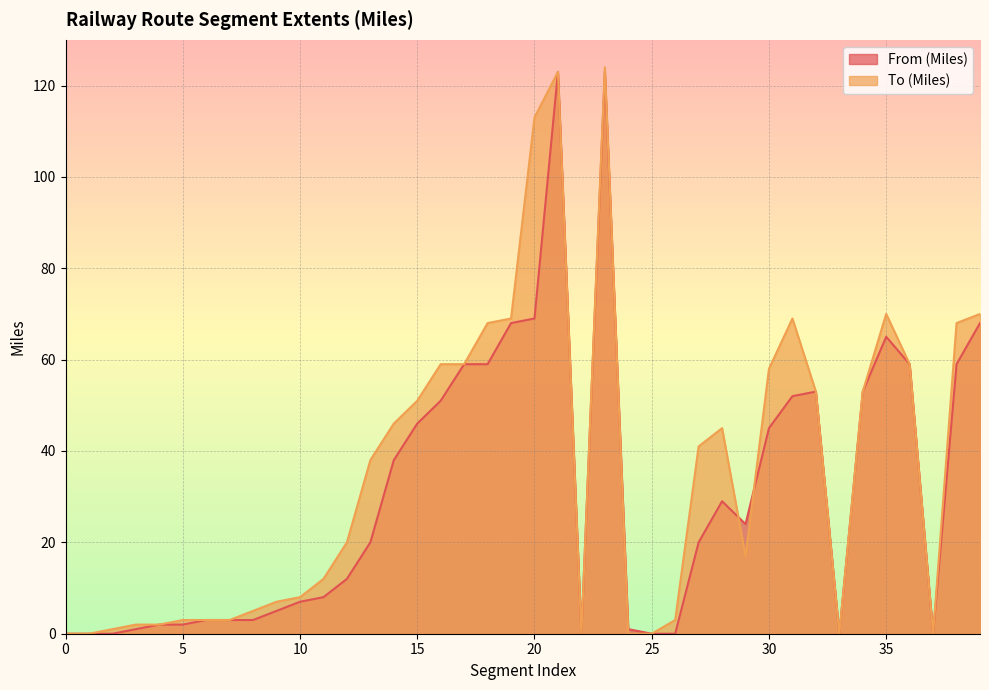

List the series in order of their peak value, lowest first.

From (Miles), To (Miles)